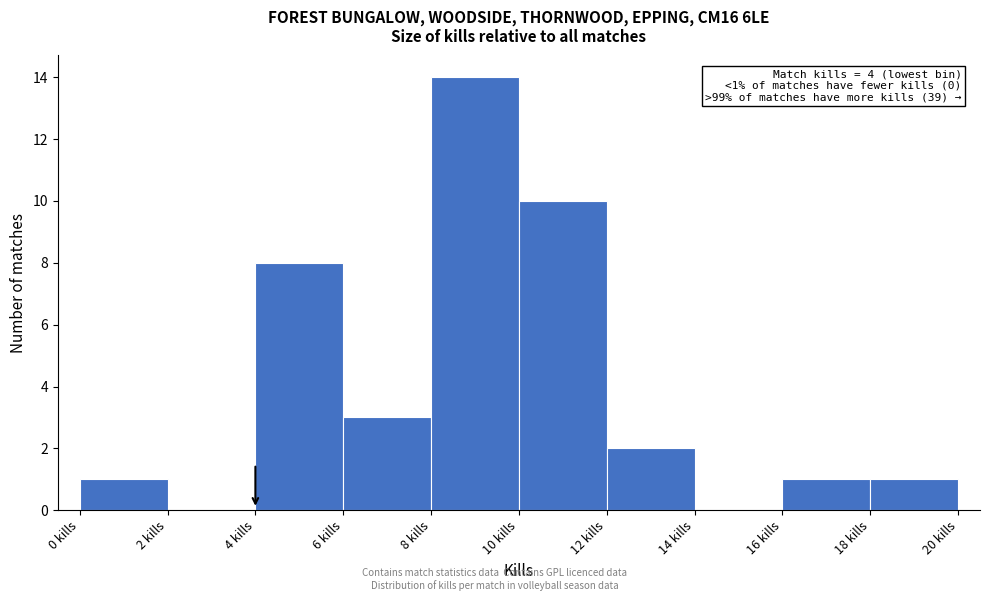

Over which range of the x-axis is the bar tallest?

8 to 10